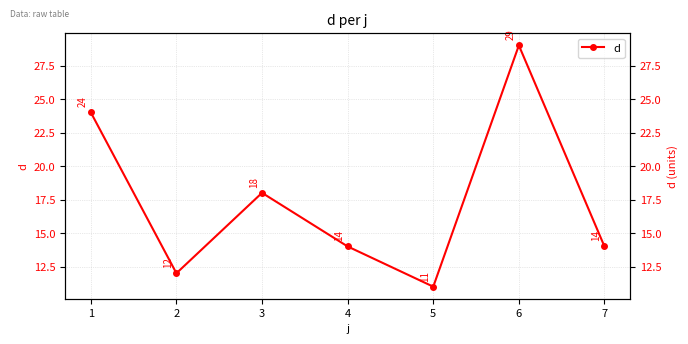

Which category has the highest value across all series?

6